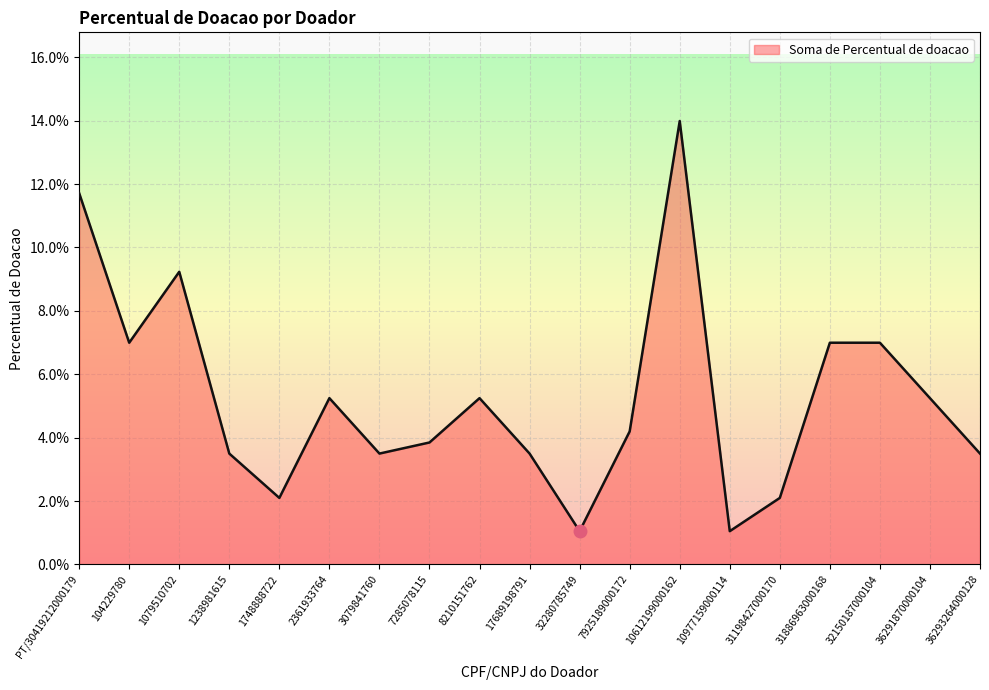

What is the label of the 3rd point from the left?

1079510702